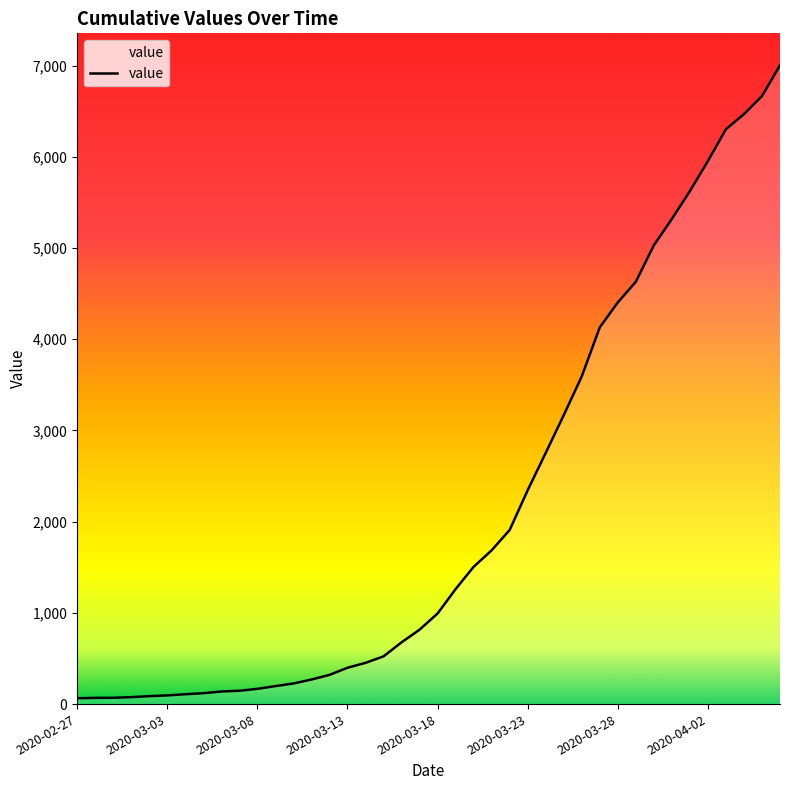

How many values are below 993?

20